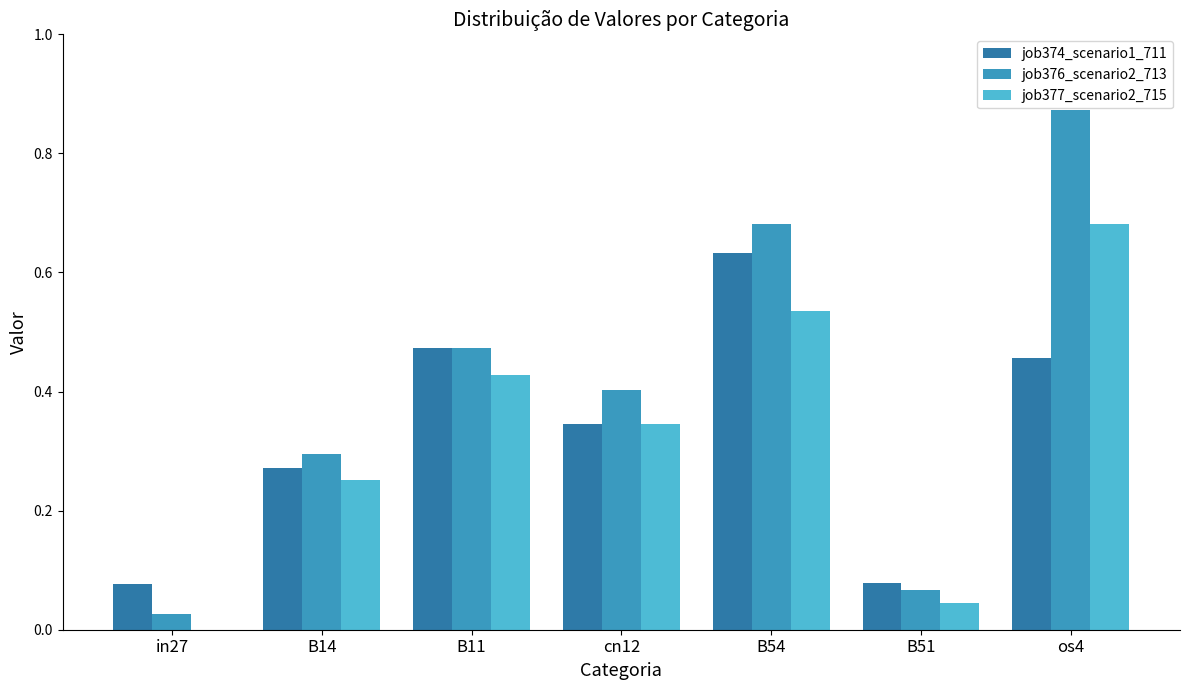

The job377_scenario2_715 series shows 0.1 at B51. True or false?

False